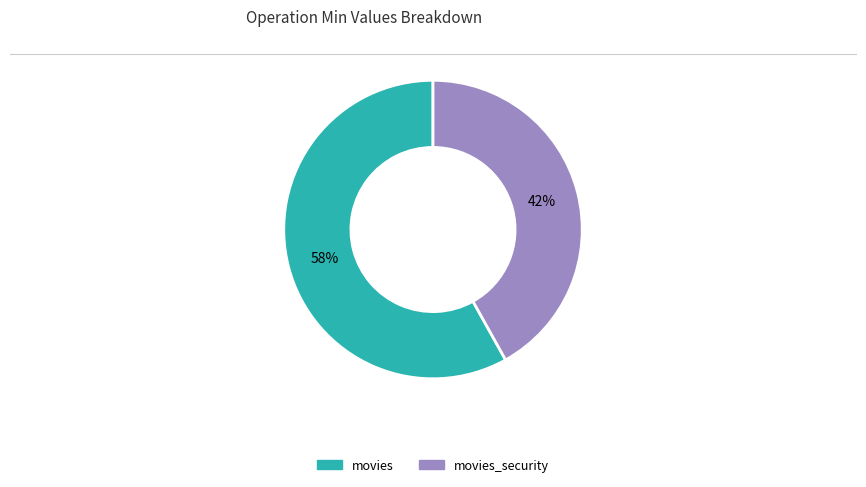

To the nearest percent, what is the average slice percentage?

50%